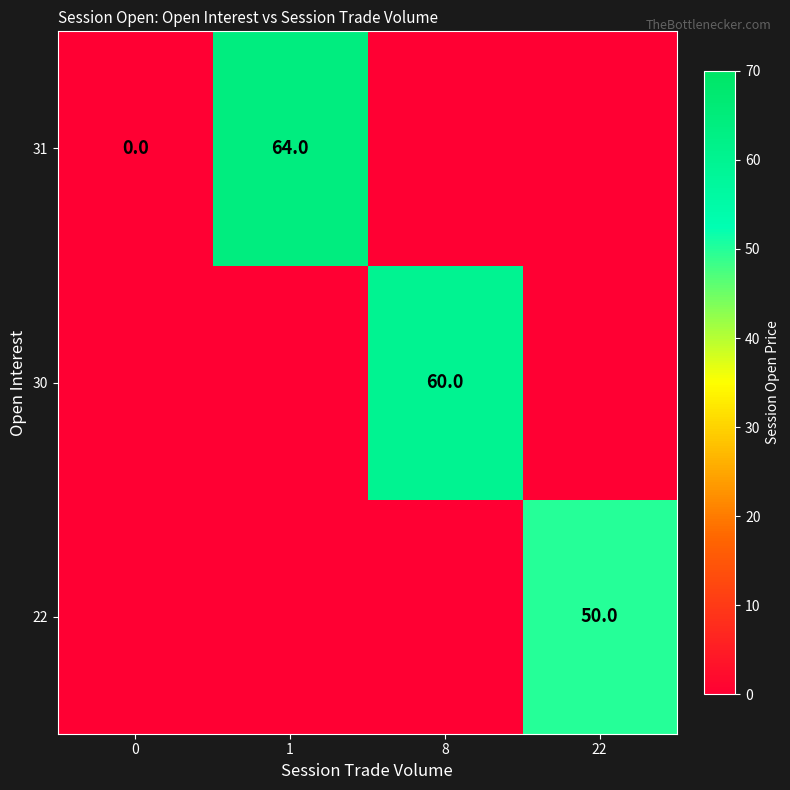

The 22 series shows 50 at 22. True or false?

True